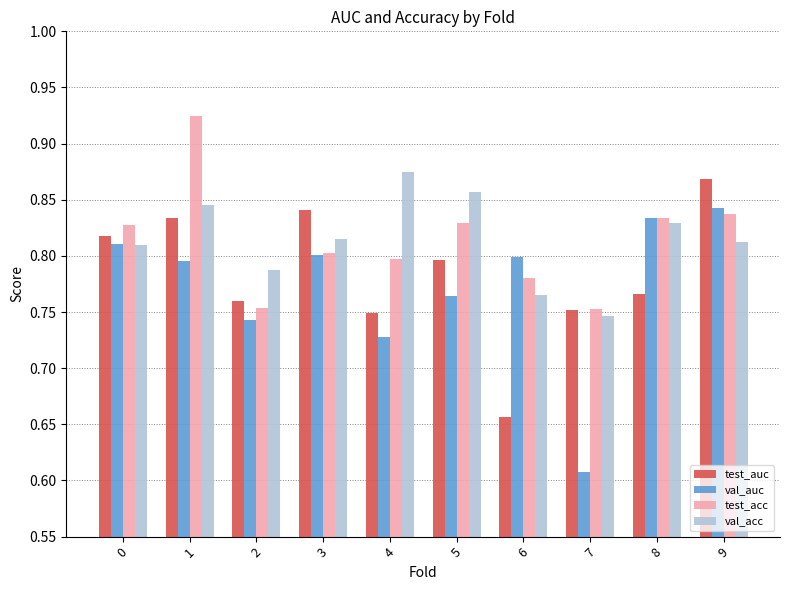

The test_acc series shows 0.8 at 2. True or false?

True